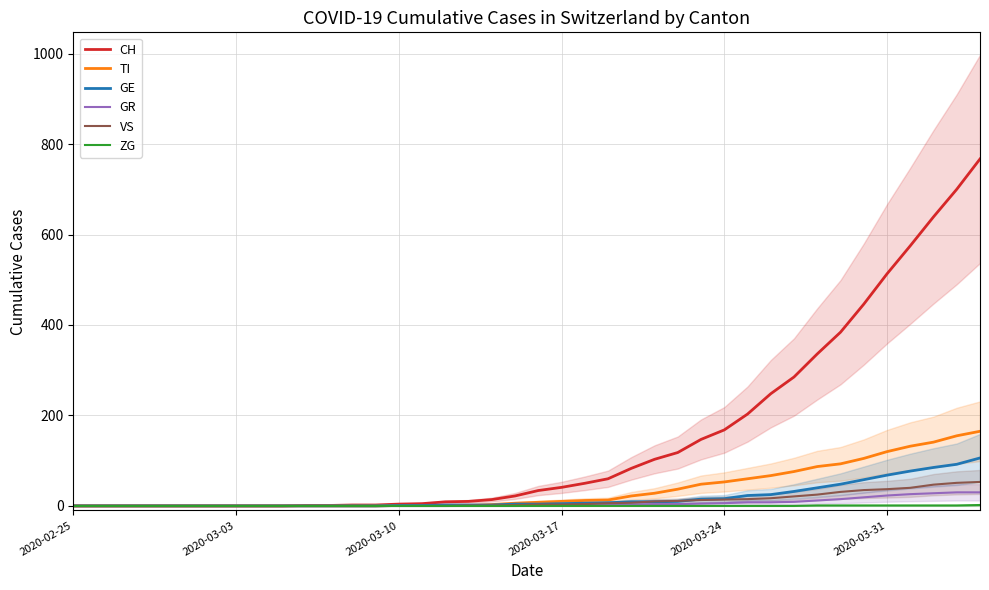

What is the highest value of the TI series?

165